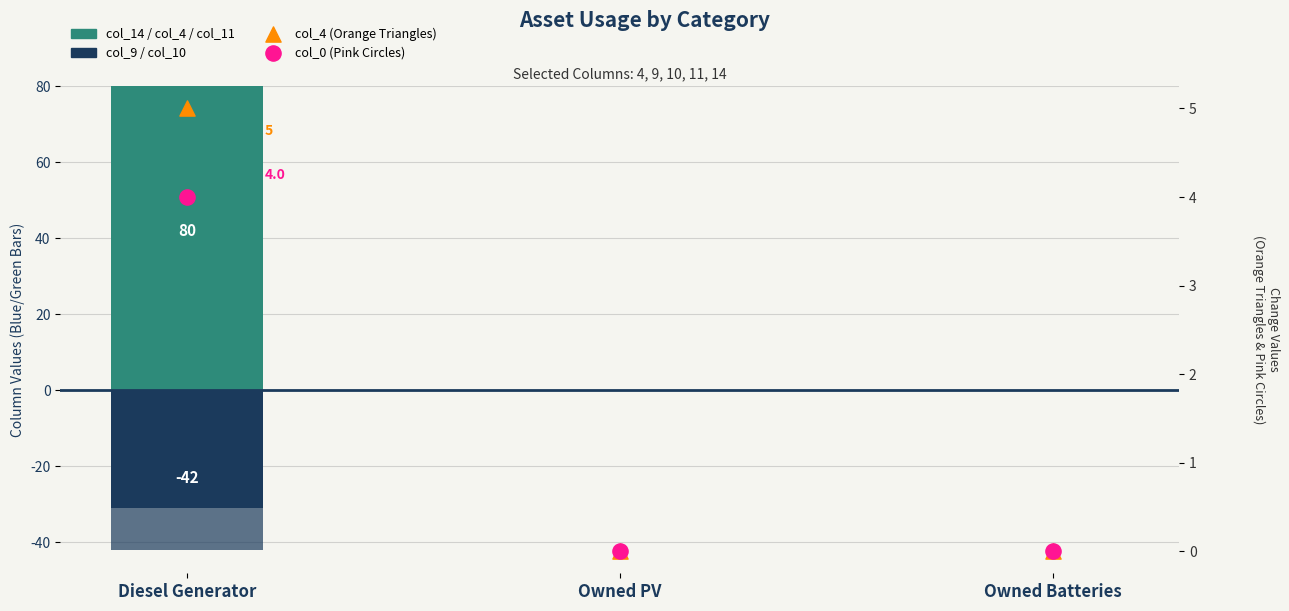

At how many categories does at least one series exceed 59?

1